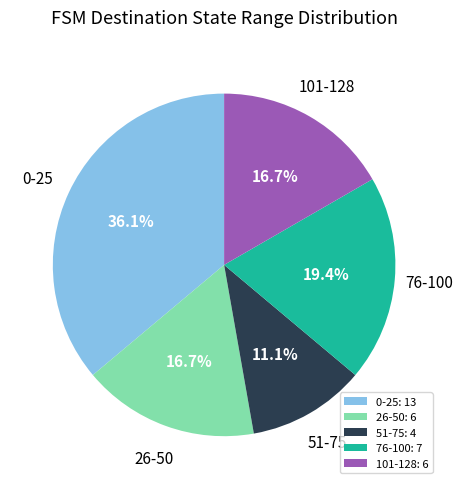

Combined, do 76-100: 7 and 101-128: 6 account for over 50%?

No